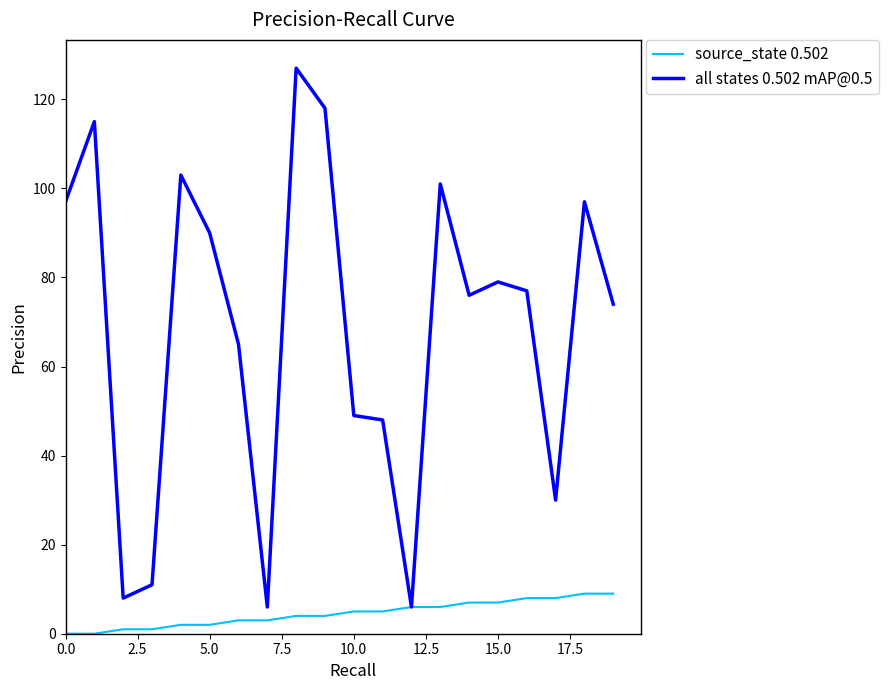

What is the maximum value shown in the chart?

127